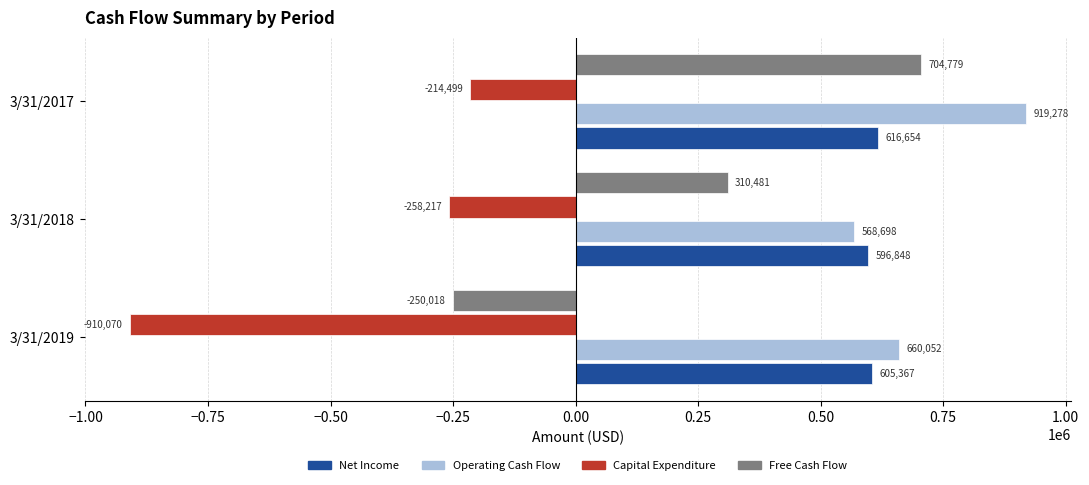

The Net Income series shows 616654 at 3/31/2017. True or false?

True